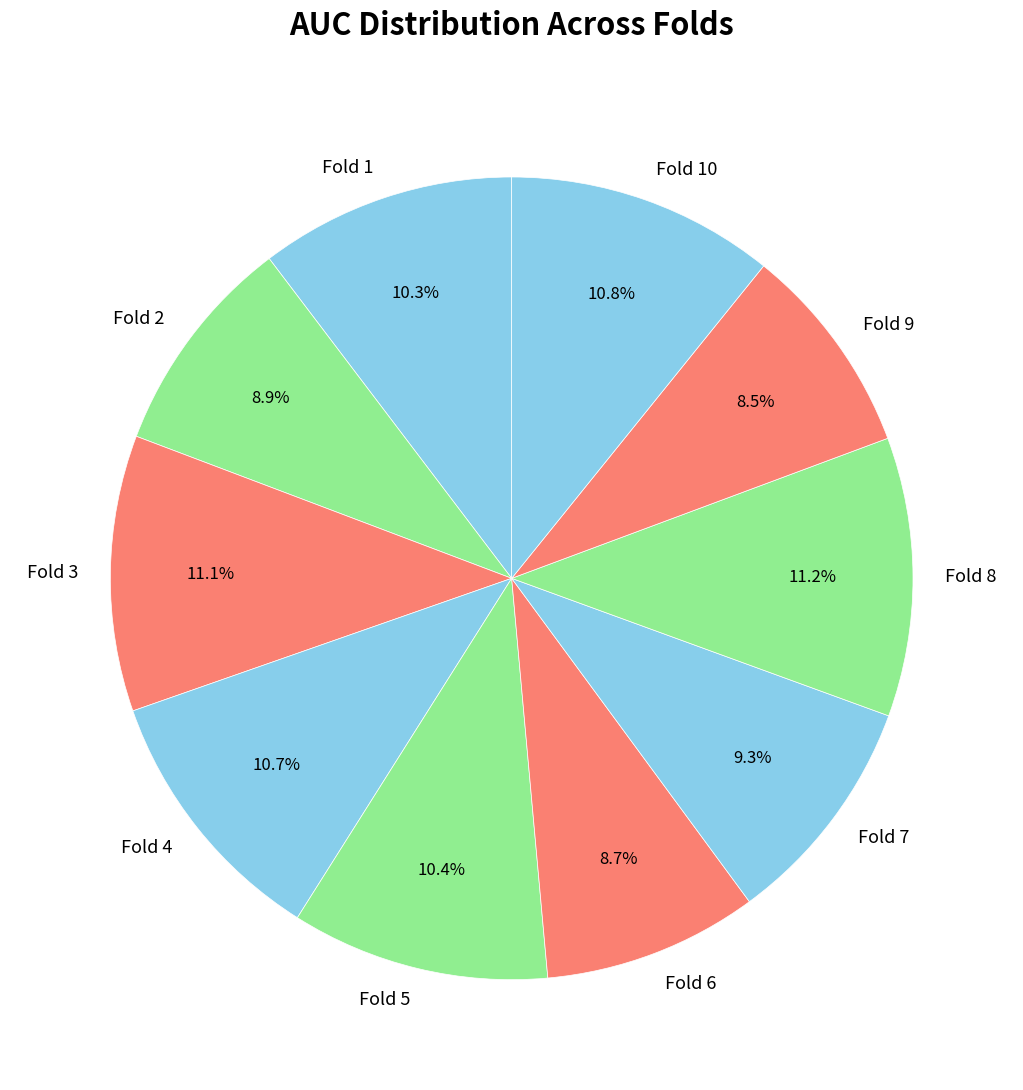

How much of the chart is everything except Fold 6?

91.3%